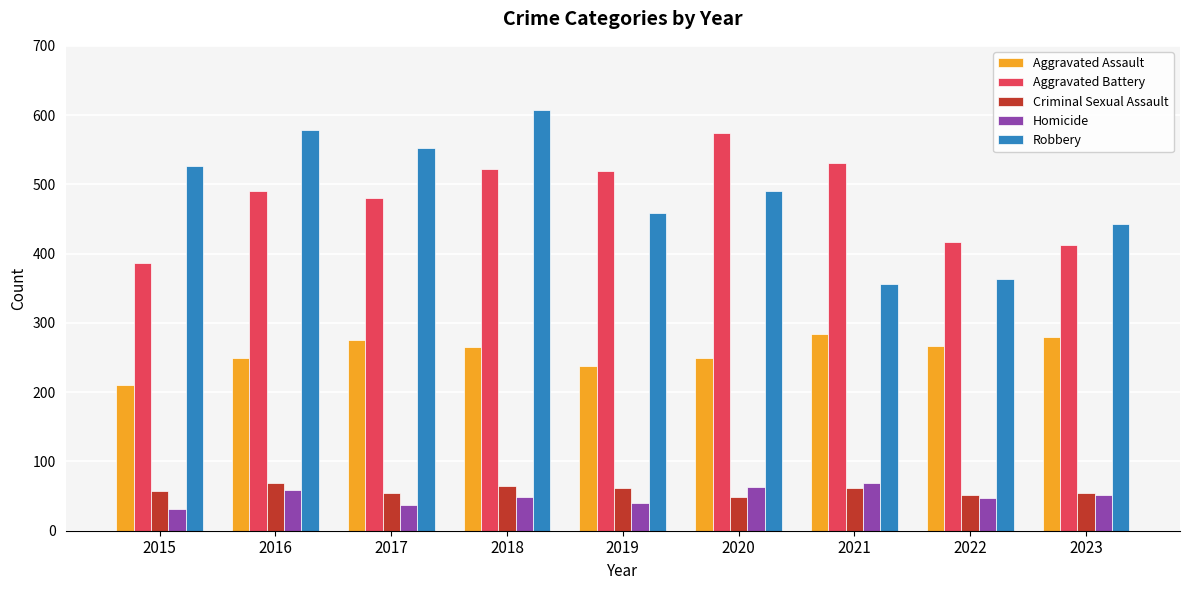

What is the average value of the Robbery series?

487